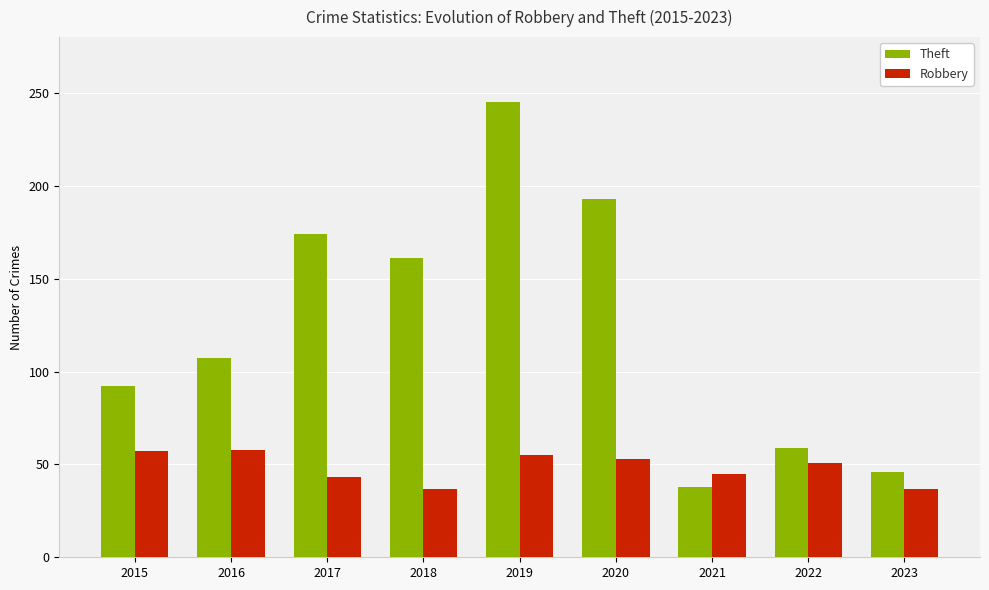

What is the lowest value of the Robbery series?

37